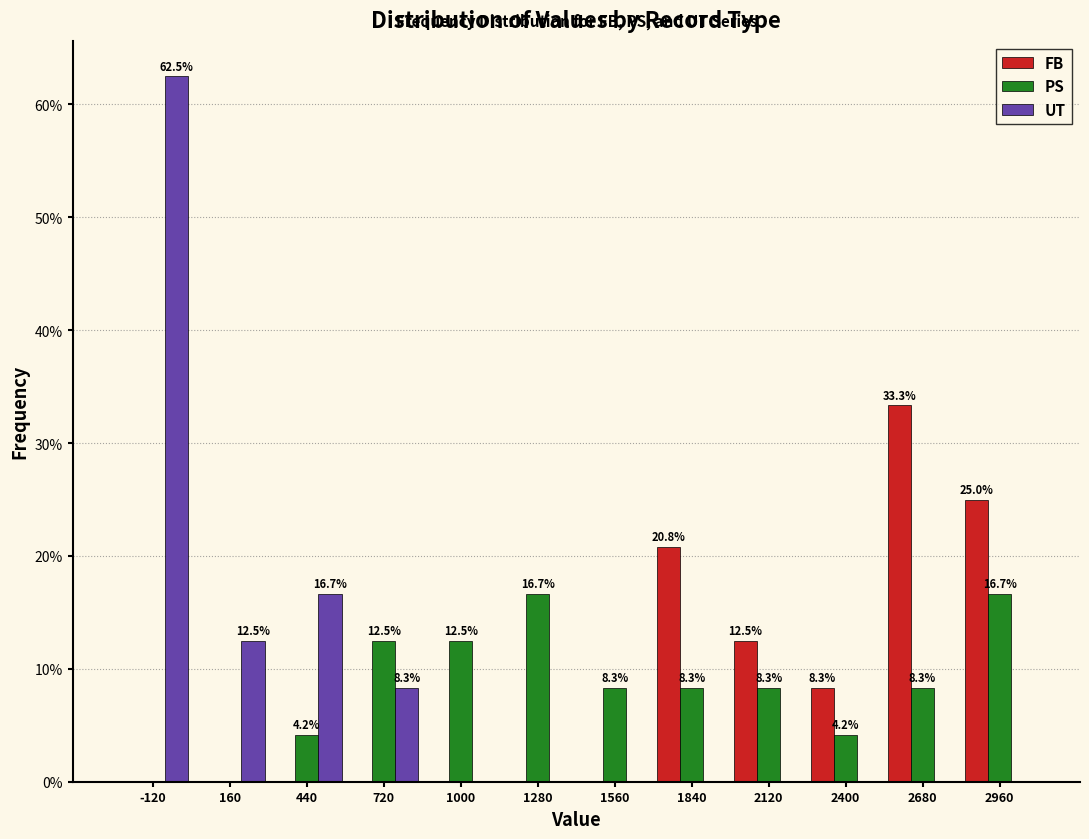

Reading right to left, transcribe all the data shown in this chart.

FB: 2960=25.0	2680=33.3	2400=8.3	2120=12.5	1840=20.8	1560=0.0	1280=0.0	1000=0.0	720=0.0	440=0.0	160=0.0	-120=0.0
PS: 2960=16.7	2680=8.3	2400=4.2	2120=8.3	1840=8.3	1560=8.3	1280=16.7	1000=12.5	720=12.5	440=4.2	160=0.0	-120=0.0
UT: 2960=0.0	2680=0.0	2400=0.0	2120=0.0	1840=0.0	1560=0.0	1280=0.0	1000=0.0	720=8.3	440=16.7	160=12.5	-120=62.5